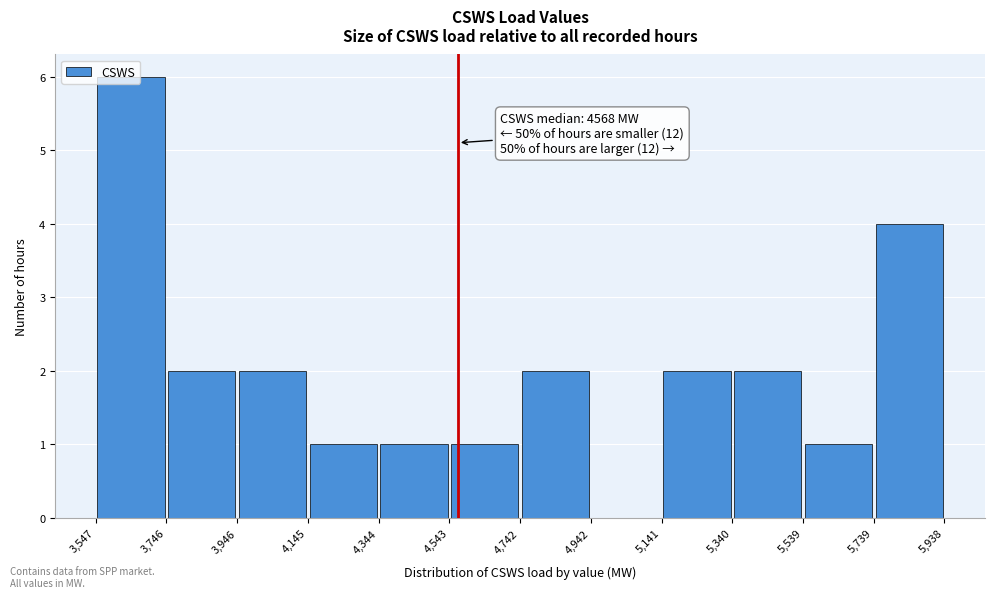

Which range on the x-axis has the tallest bar?

3,547 to 3,746